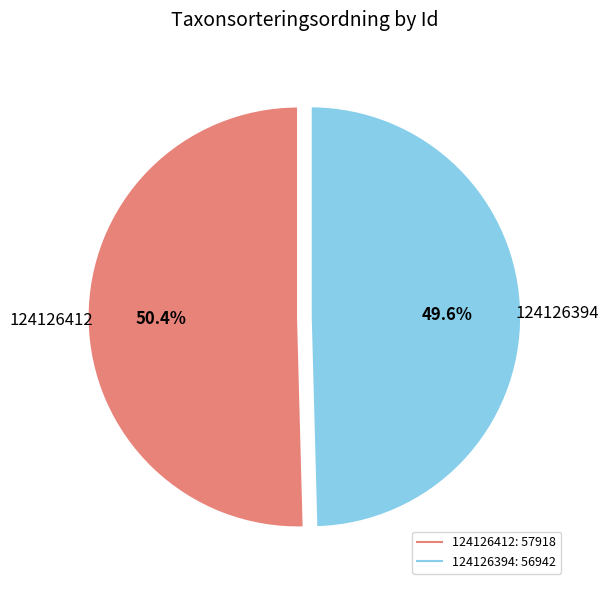

Is there a majority slice in this chart?

Yes